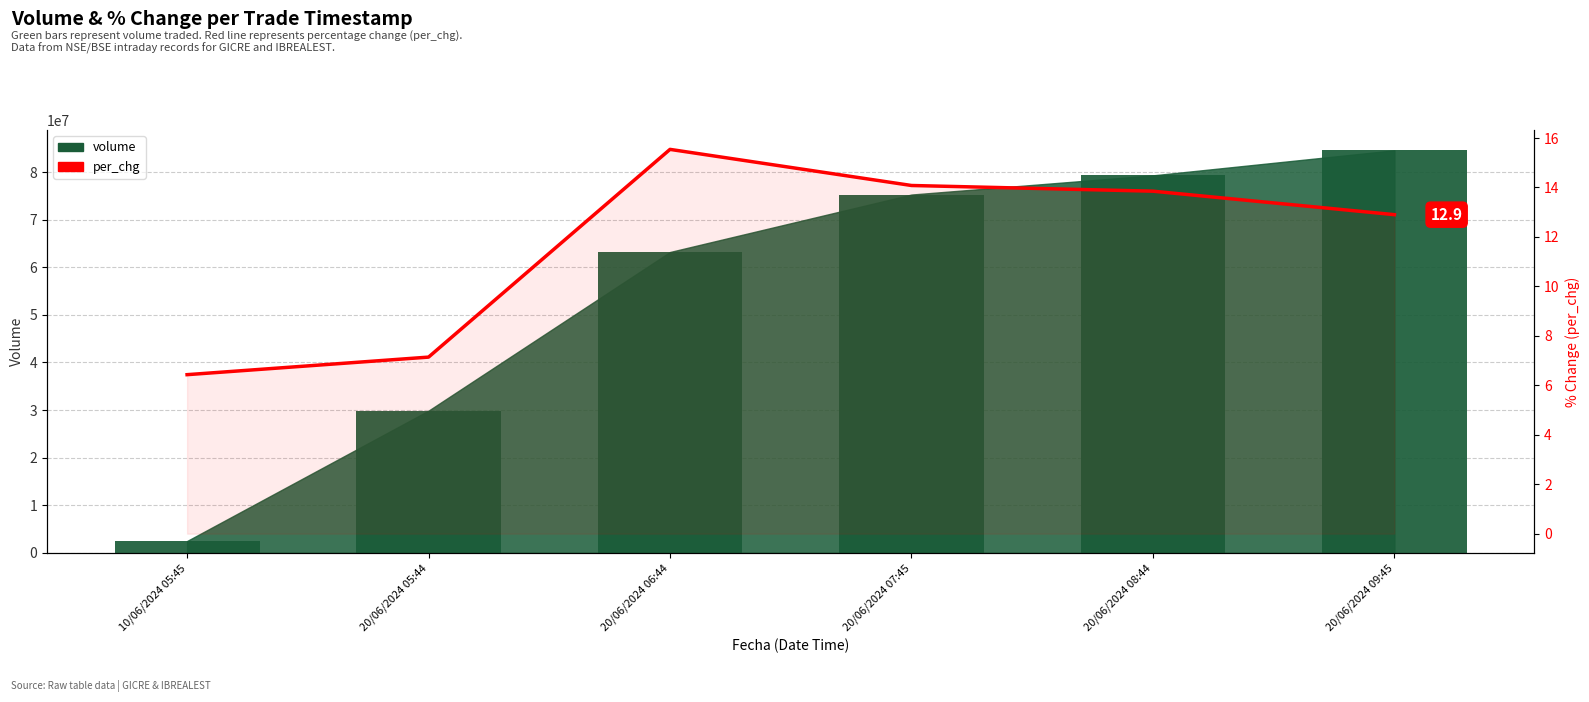

List the labels in order of per_chg value, smallest first.

10/06/2024 05:45, 20/06/2024 05:44, 20/06/2024 09:45, 20/06/2024 08:44, 20/06/2024 07:45, 20/06/2024 06:44